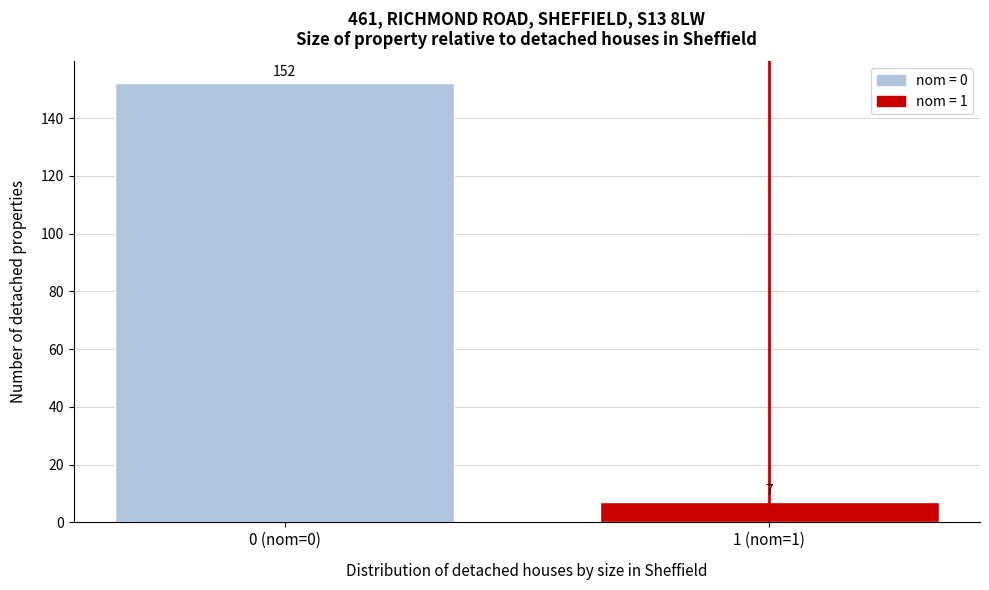

Reading left to right, list all the values displayed in this chart.

152	7